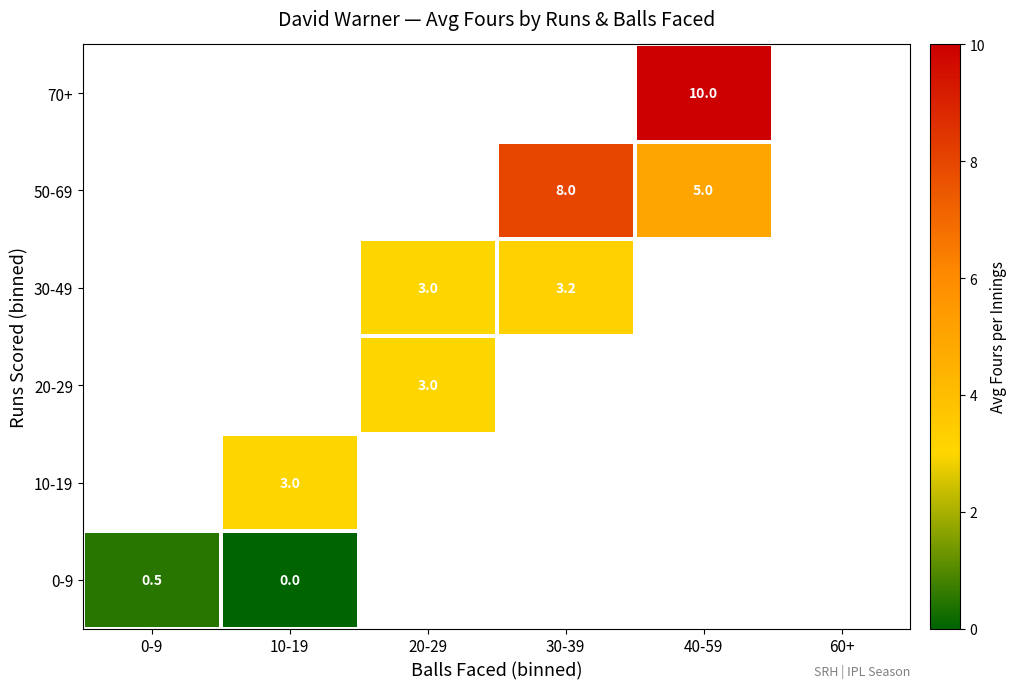

How many categories are shown in the chart?

6